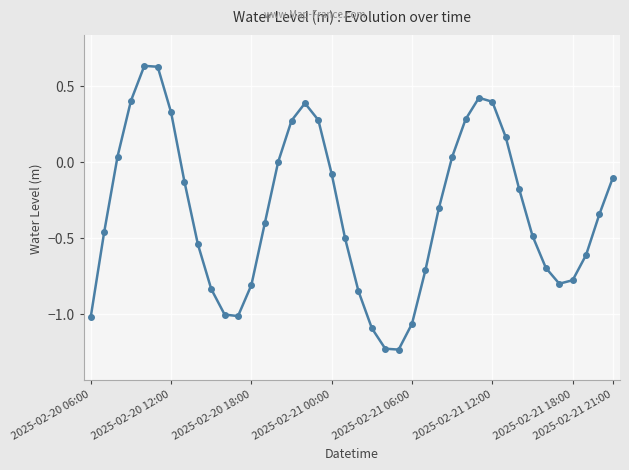

How many distinct data groups are displayed?

1